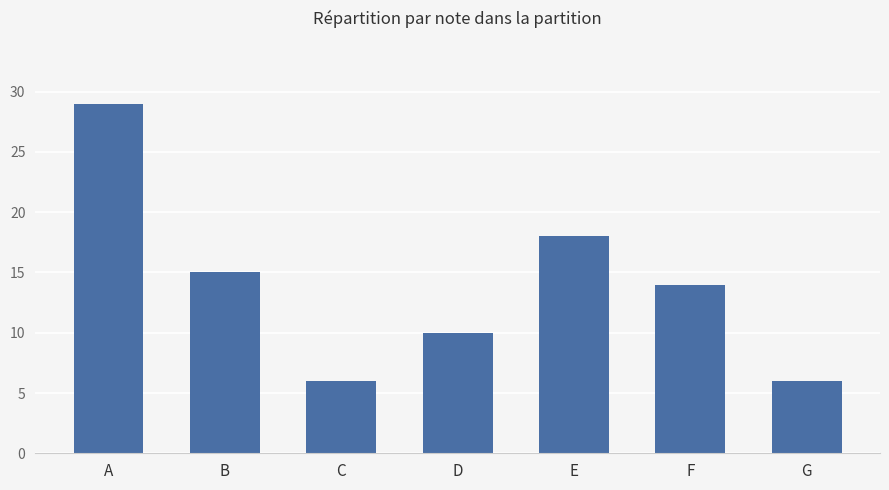

At which label is the value closest to 17?

E